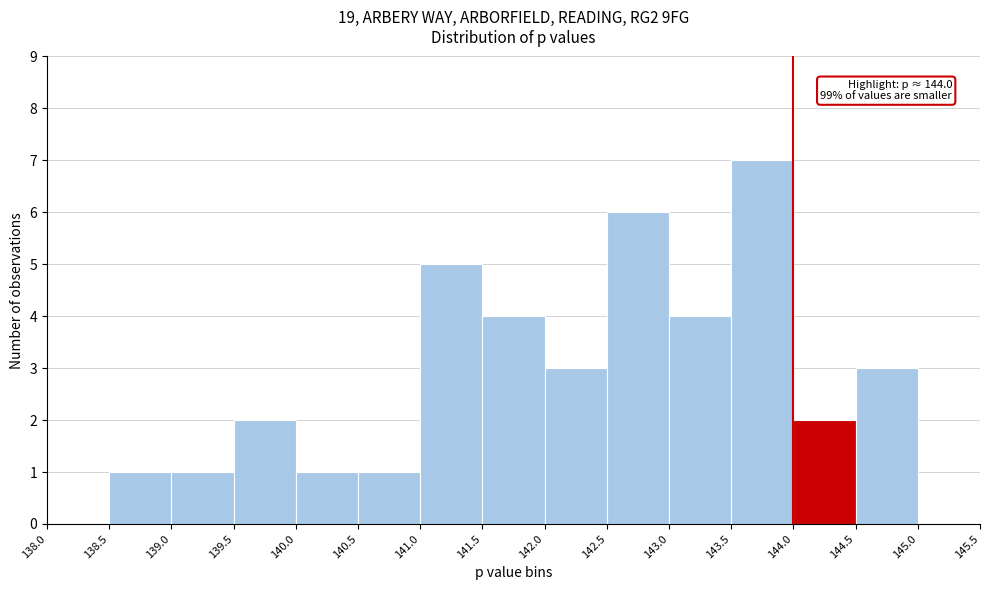

Over which range of the x-axis is the bar tallest?

143.5 to 144.0